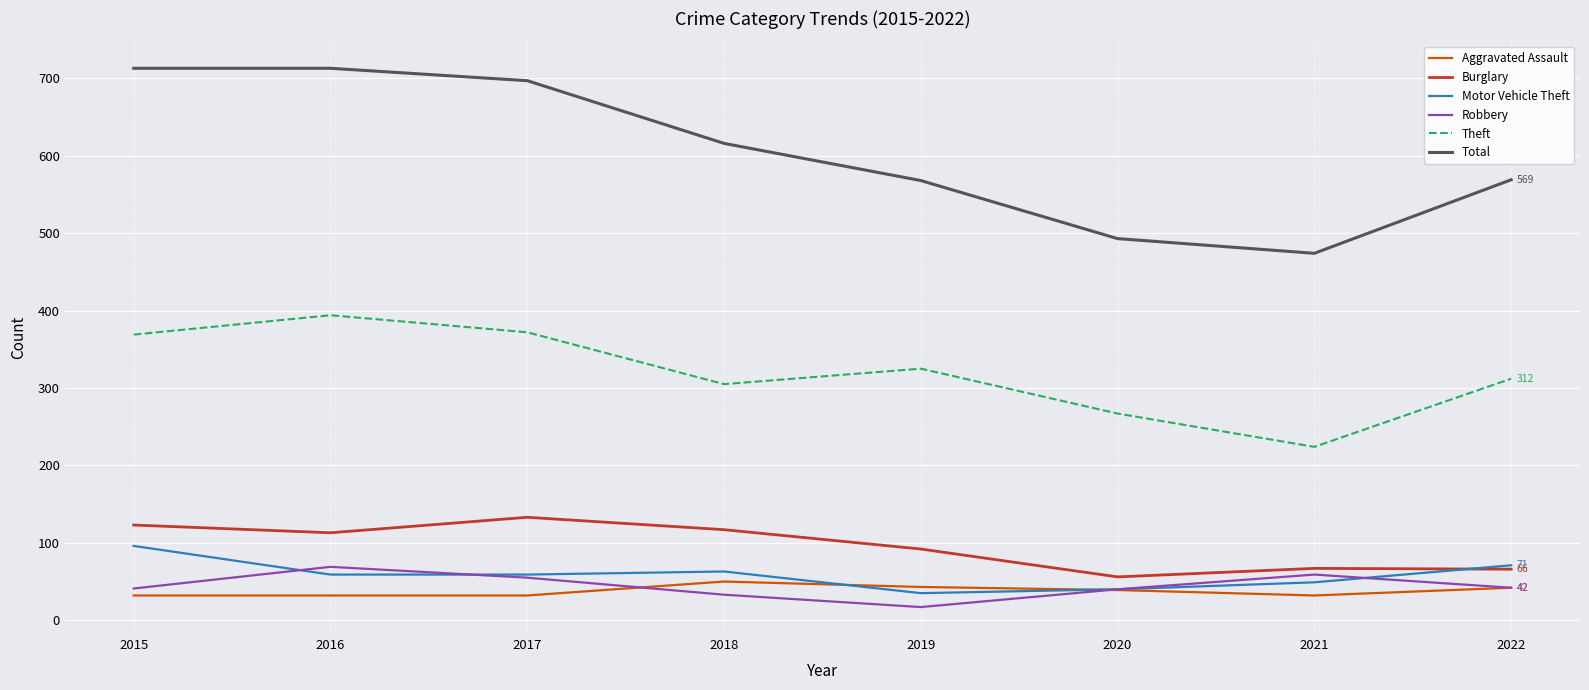

What is the spread (max minus min) of values at 2022?

527